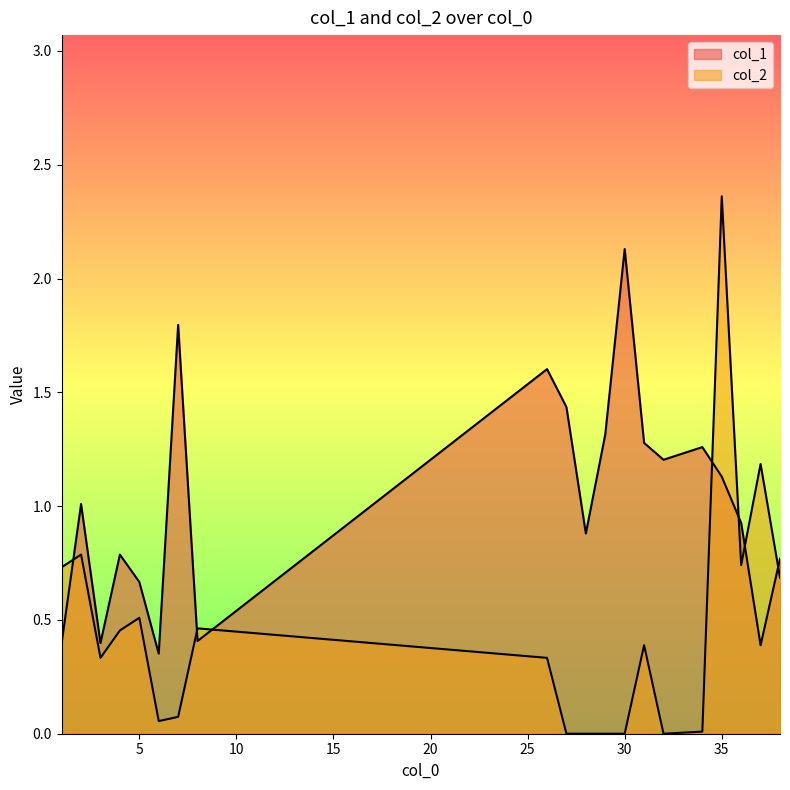

List the series in order of their overall mean, lowest first.

col_2, col_1